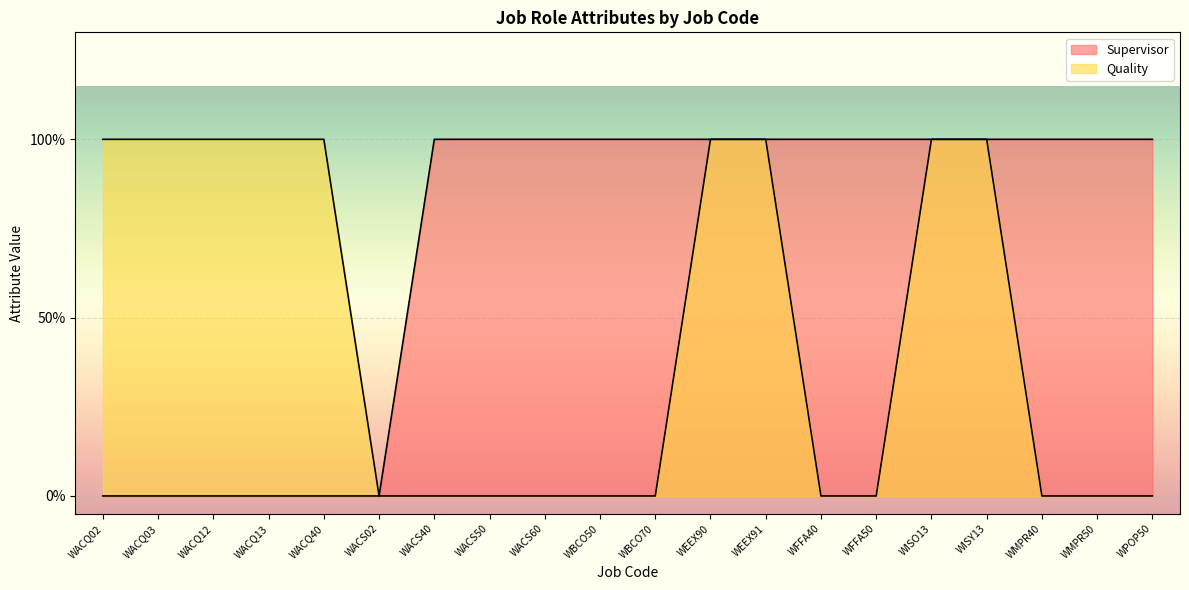

At how many categories does at least one series exceed 0?

19